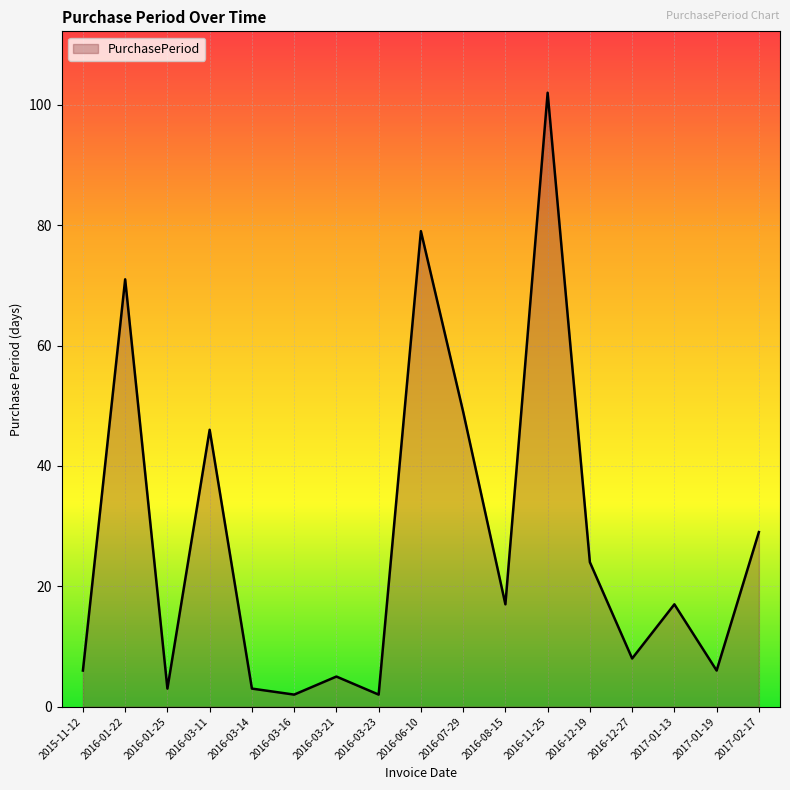

What position from the left is 2016-01-25?

3